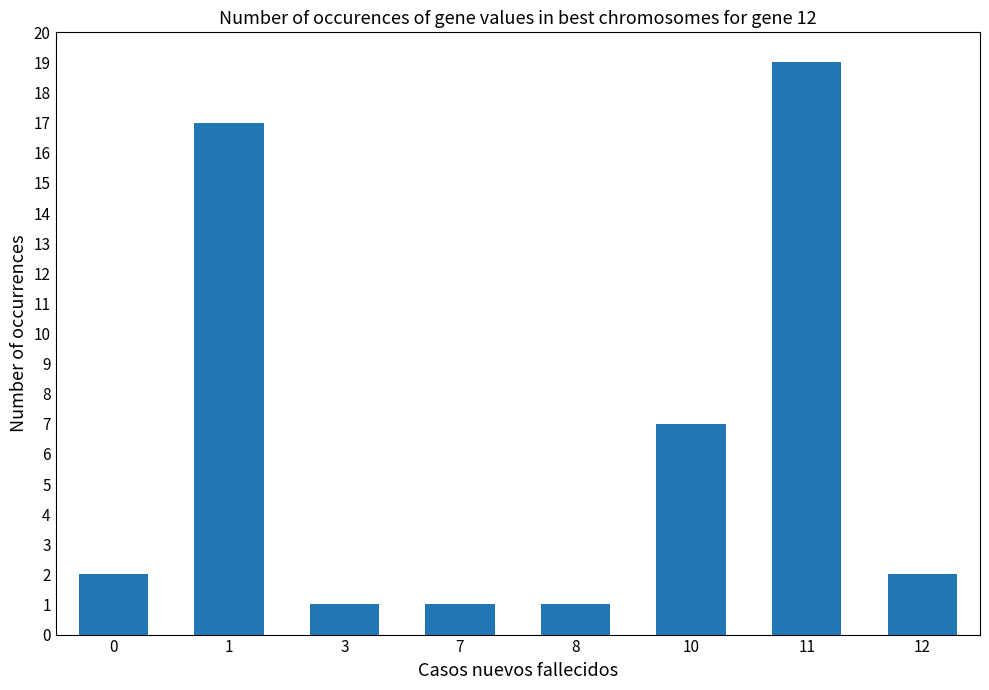

What is the value of the 8th bar from the left?

2